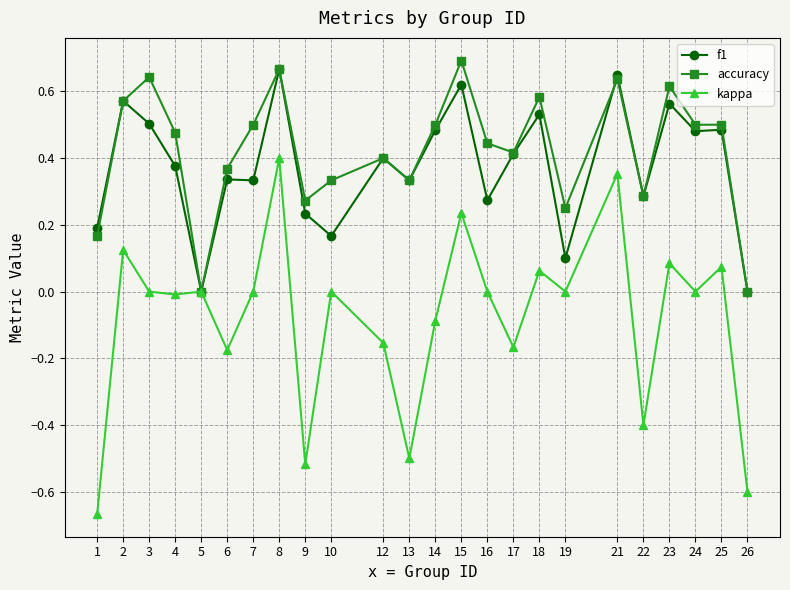

What is the difference between the highest and lowest values at 13?

0.8